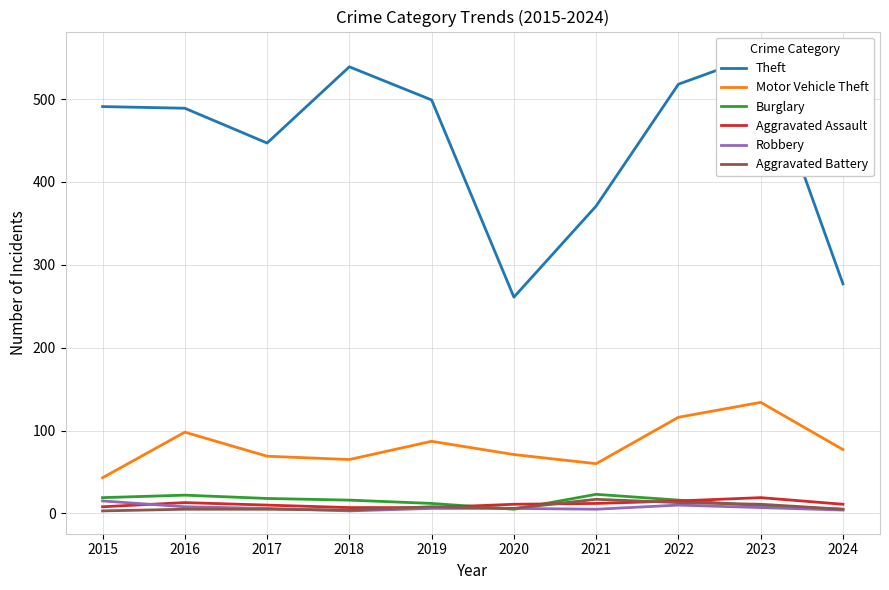

True or false: Theft has more than 2 points higher than both neighbors.

False